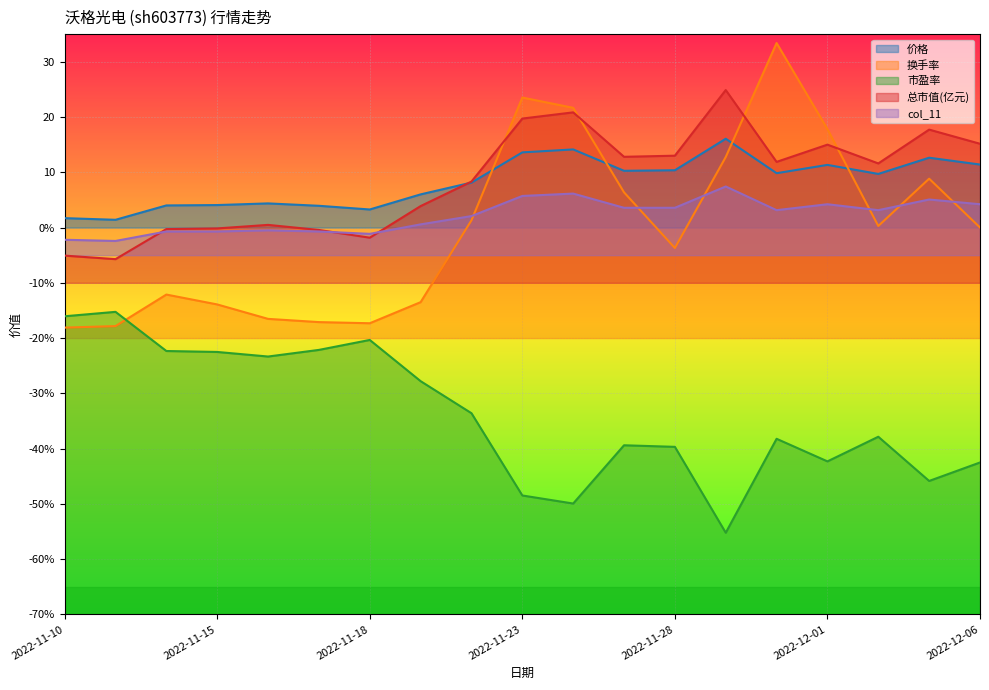

What is the greatest value displayed?

33.4